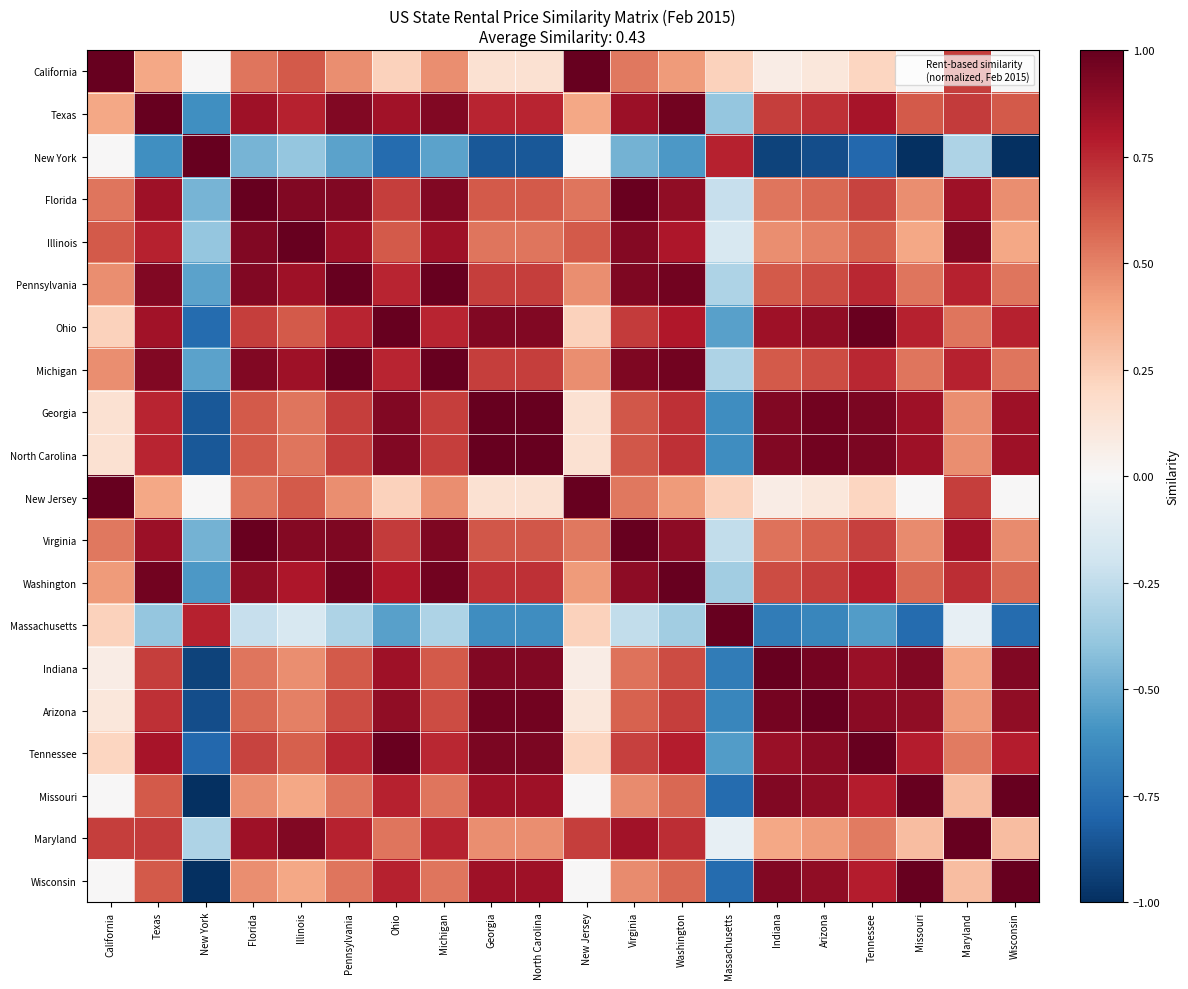

Rank the series at New York from highest to lowest value.

New York, Massachusetts, California, New Jersey, Maryland, Illinois, Florida, Virginia, Pennsylvania, Michigan, Washington, Texas, Ohio, Tennessee, Georgia, North Carolina, Arizona, Indiana, Missouri, Wisconsin